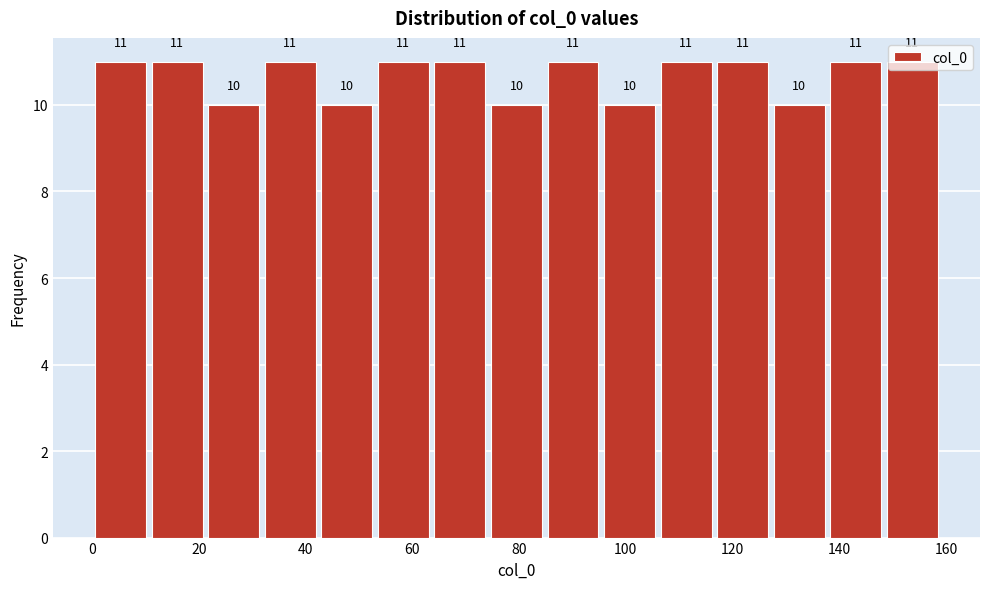

Reading left to right, list every bar in this chart as the range it spans on the x-axis followed by its height. The bar edges are not printed on the chart, so give them approximately, as read against the axis.

0.0 to 10.6: 11
10.6 to 21.2: 11
21.2 to 31.8: 10
31.8 to 42.4: 11
42.4 to 53.0: 10
53.0 to 63.6: 11
63.6 to 74.2: 11
74.2 to 84.8: 10
84.8 to 95.4: 11
95.4 to 106.0: 10
106.0 to 116.6: 11
116.6 to 127.2: 11
127.2 to 137.8: 10
137.8 to 148.4: 11
148.4 to 159.0: 11